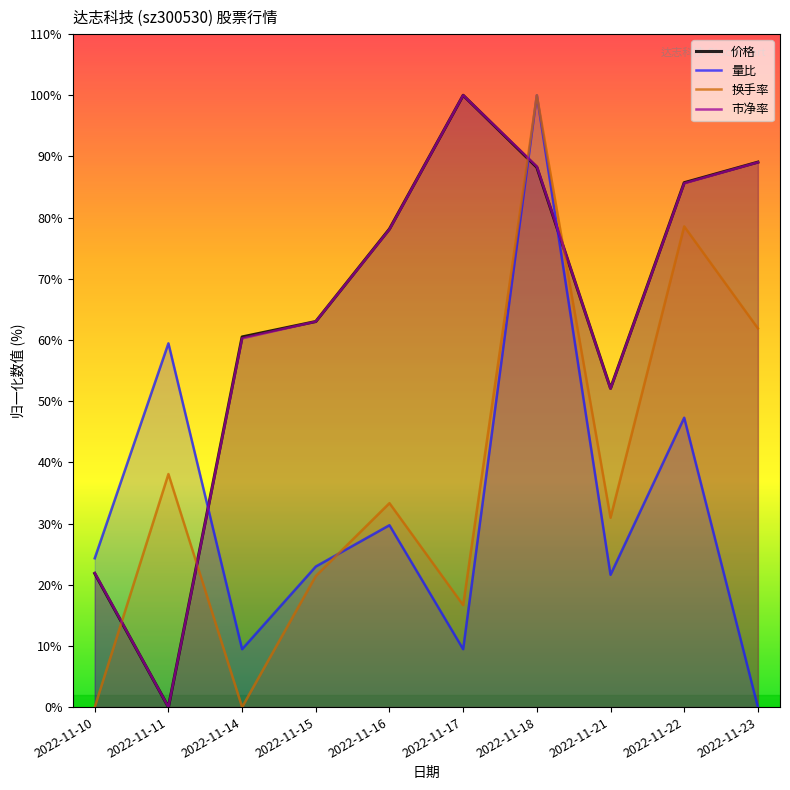

At which category is the sum across all series the highest?

2022-11-18